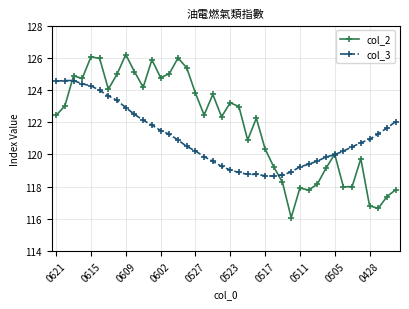

Which series has the widest spread of values?

col_2